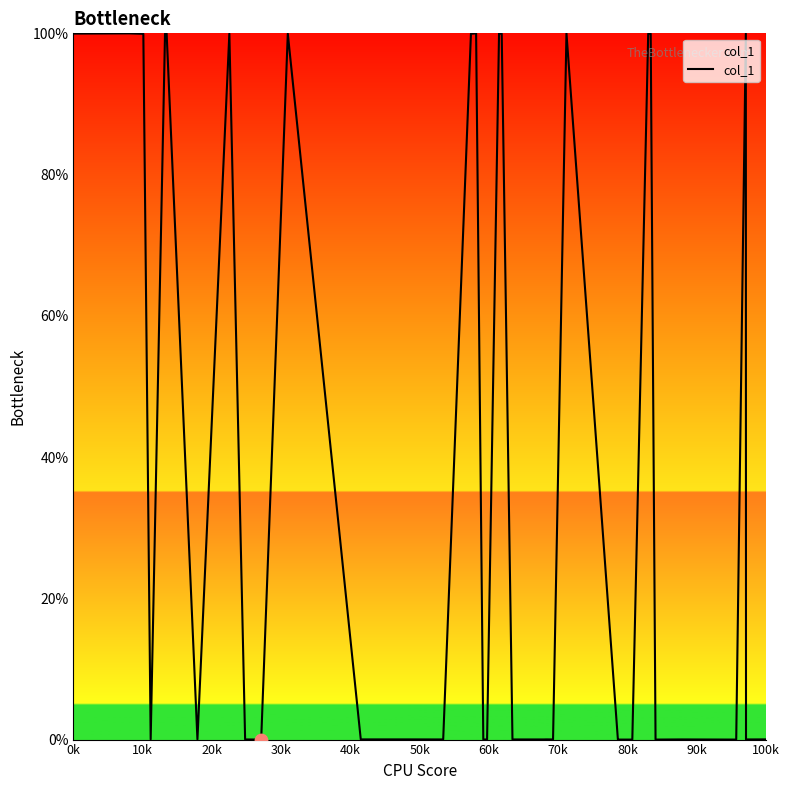

What is the greatest value displayed?

100.0